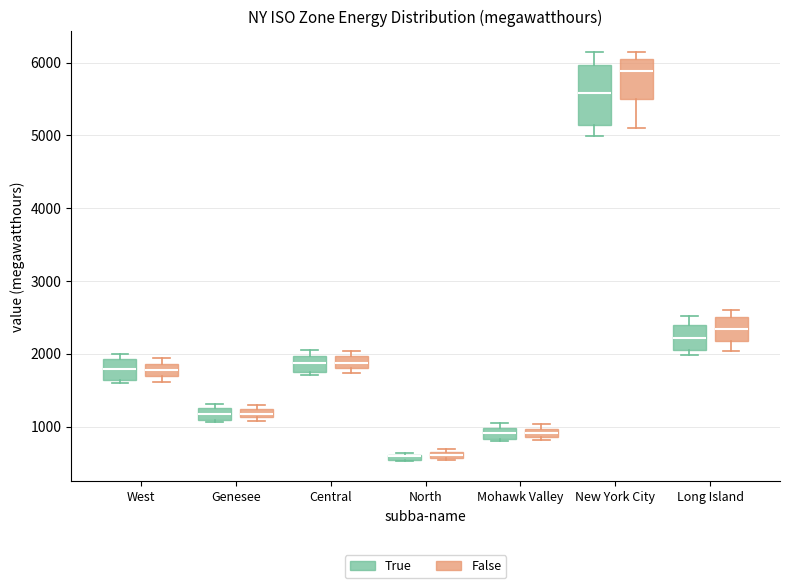

Comparing the boxes themselves (not the whiskers), which one is the tallest?

New York City (True)